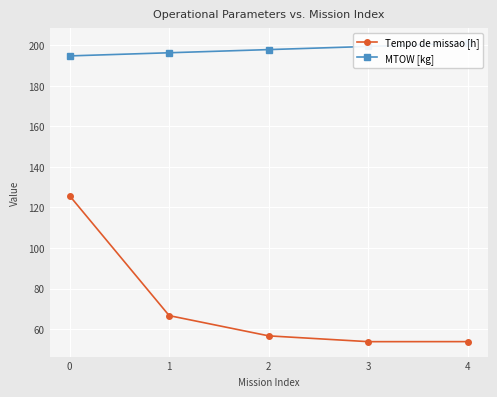

What are all the series names shown in the legend?

Tempo de missao [h], MTOW [kg]